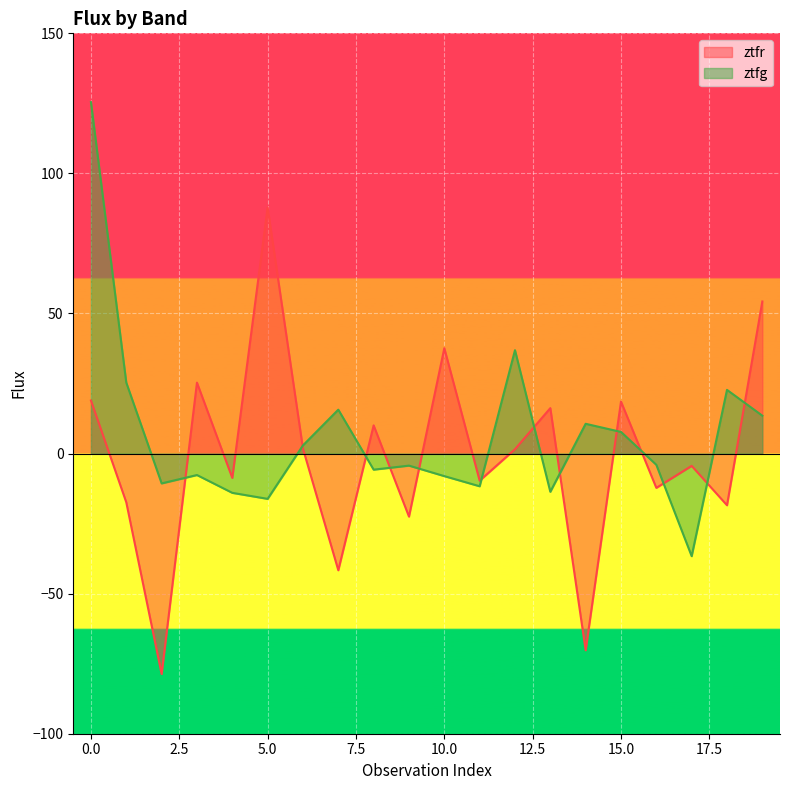

Which series changed the most between 4 and 14?

ztfr